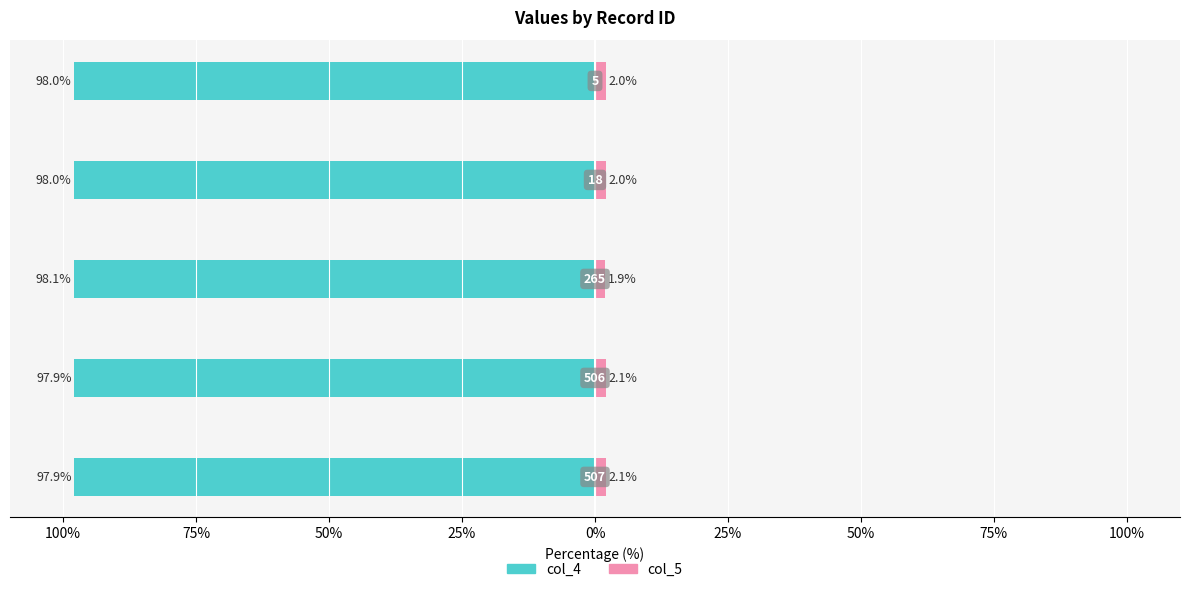

How many data points does each series have?

5